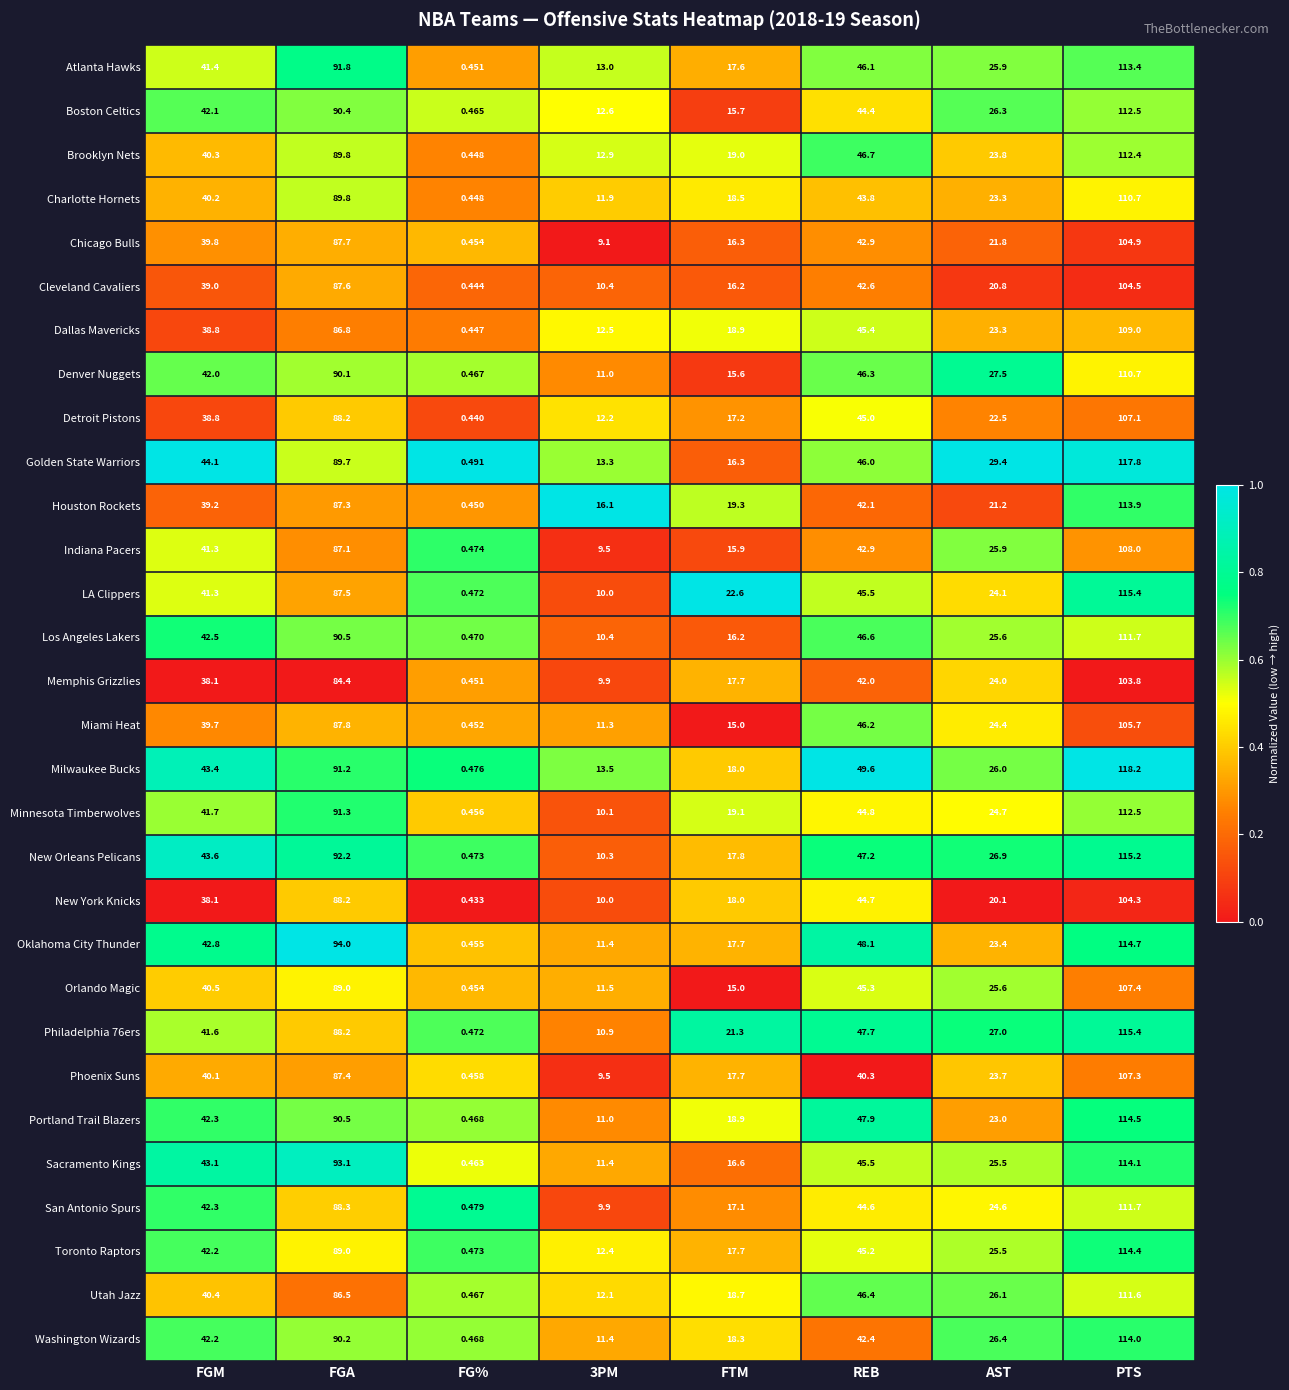

Between FGM and FTM, which series saw the biggest shift?

Golden State Warriors